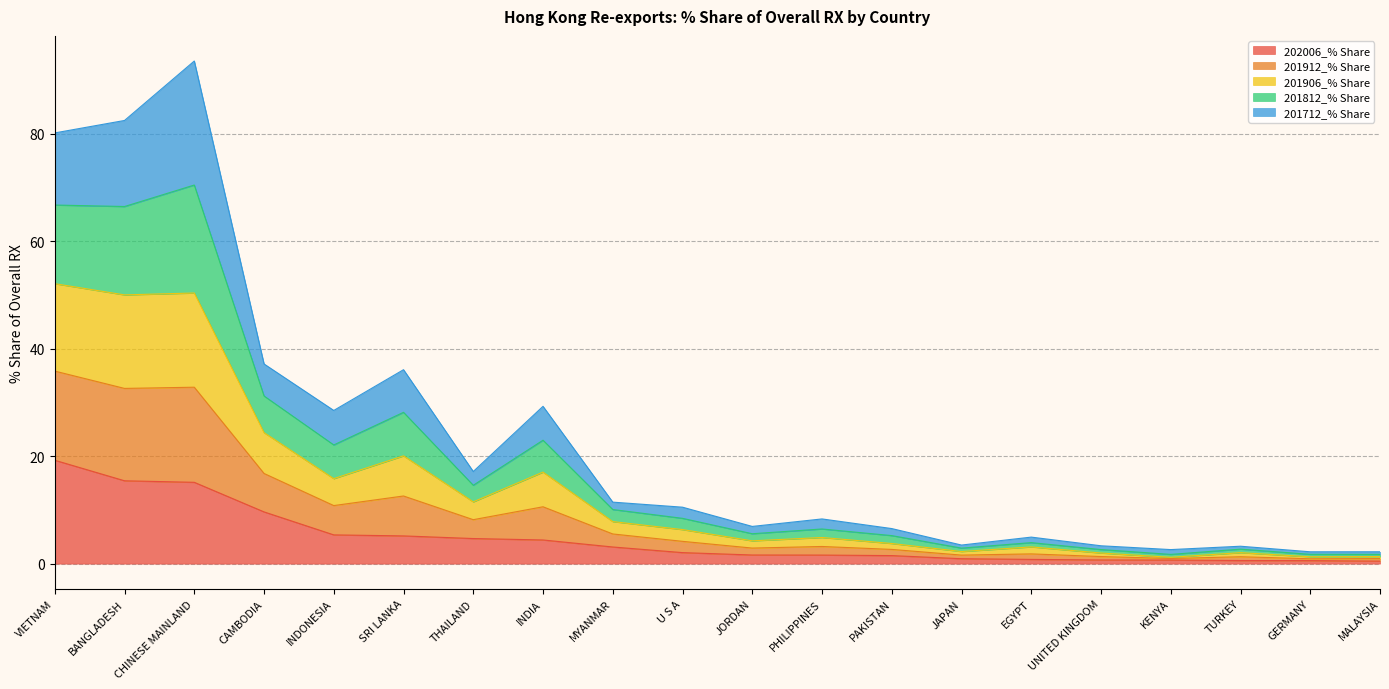

Is it true that 201812_% Share equals 3.3 at UNITED KINGDOM?

False